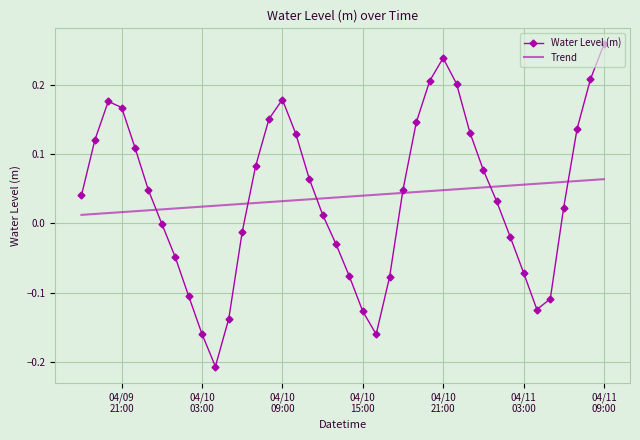

Rank the series by their maximum value, from lowest to highest.

Trend, Water Level (m)